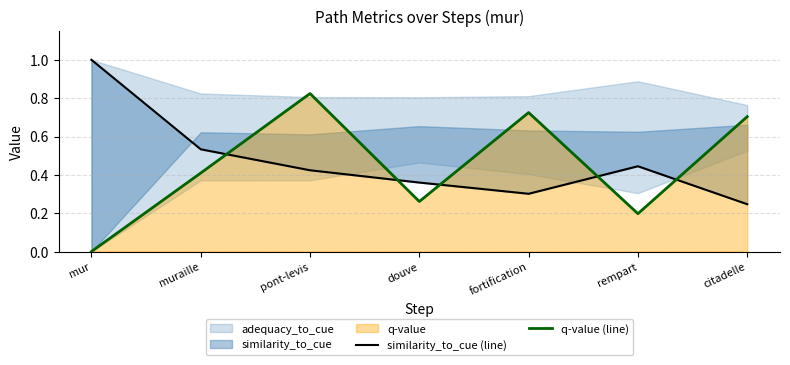

The similarity_to_cue (line) series shows 0.4 at rempart. True or false?

True